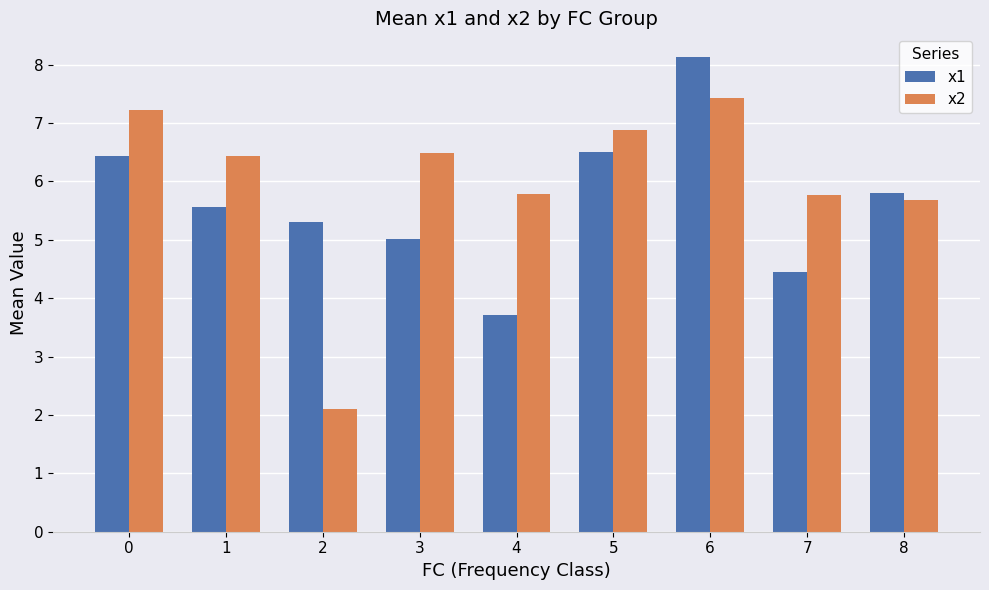

How many bars are there in total?

18